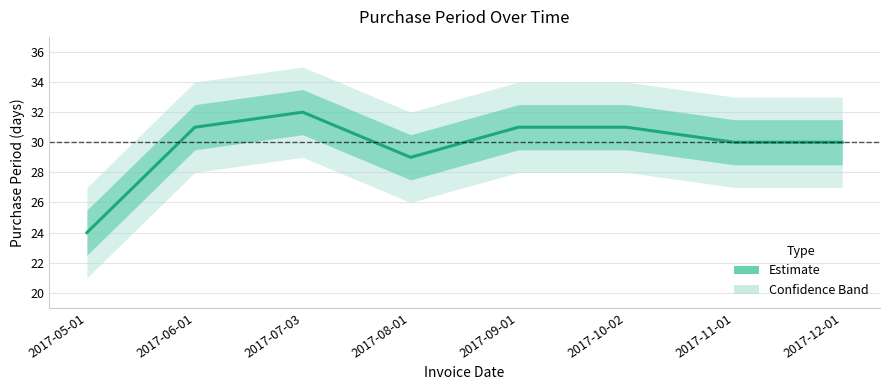

List the labels in order of value, smallest first.

2017-05-01, 2017-08-01, 2017-11-01, 2017-12-01, 2017-06-01, 2017-09-01, 2017-10-02, 2017-07-03